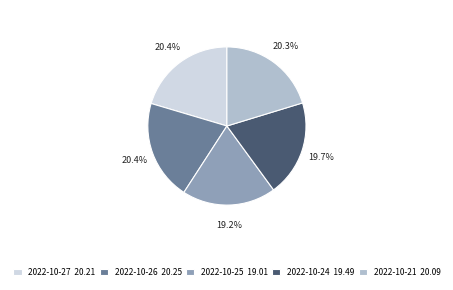

Is the sum of 2022-10-24 19.49 and 2022-10-25 19.01 greater than half?

No